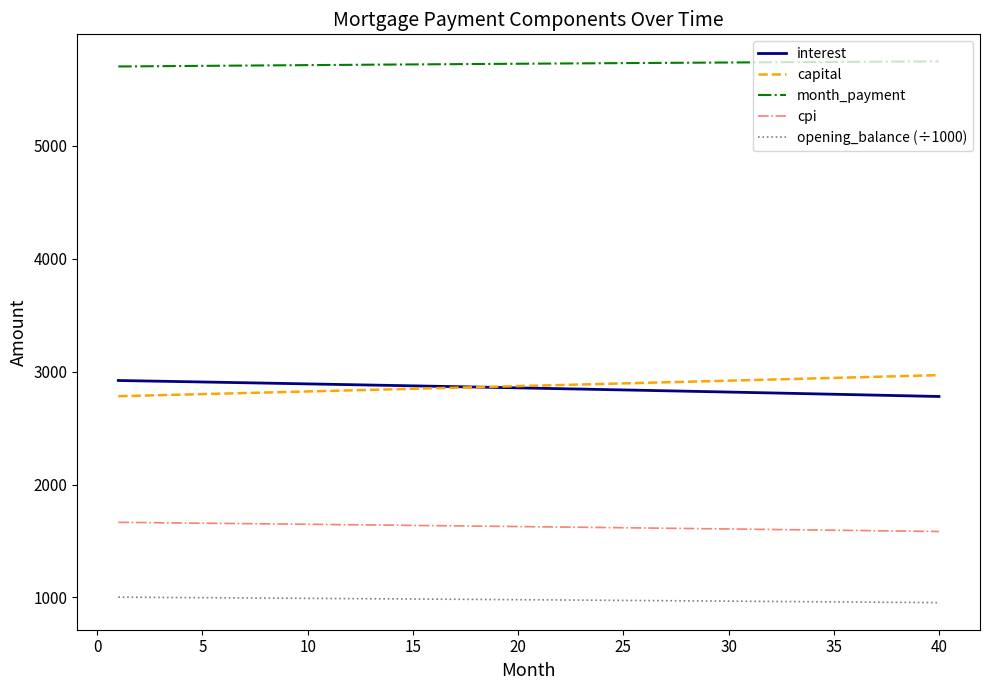

What is the sum of all opening_balance (÷1000) values?

39128.9